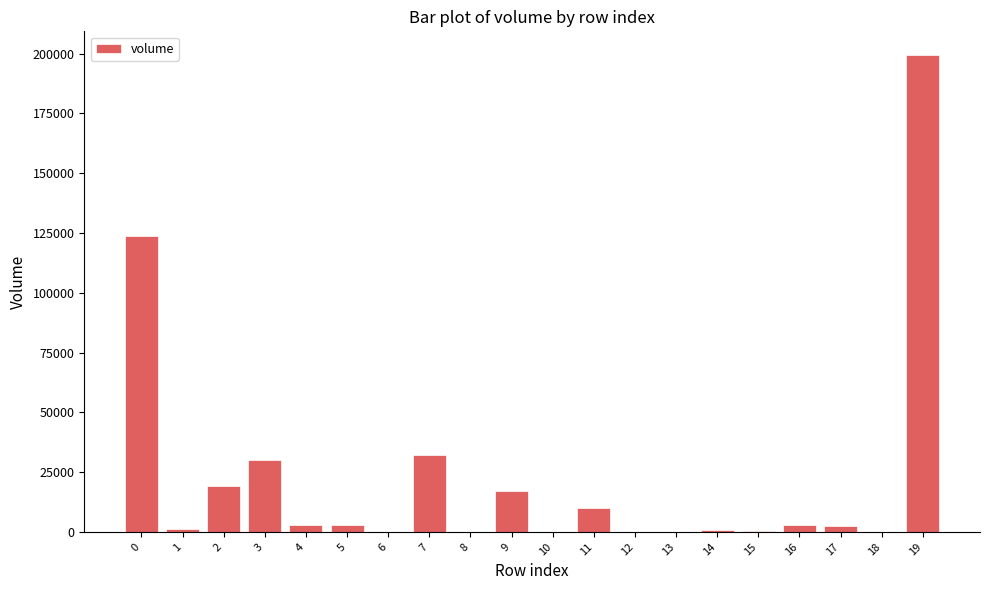

What is the greatest value displayed?

199327.9